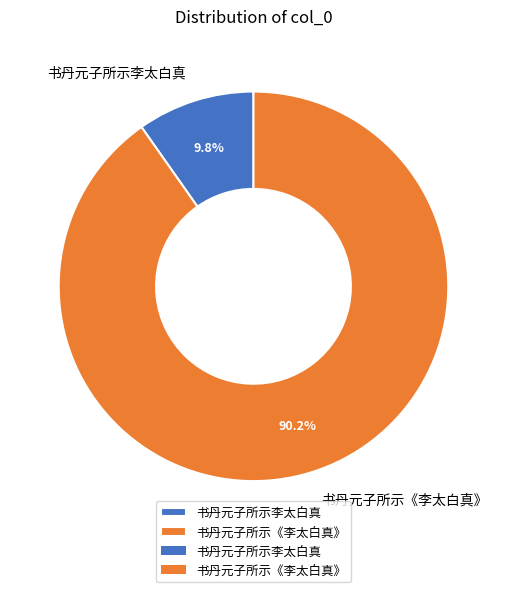

Which category has the biggest portion of the pie?

书丹元子所示《李太白真》